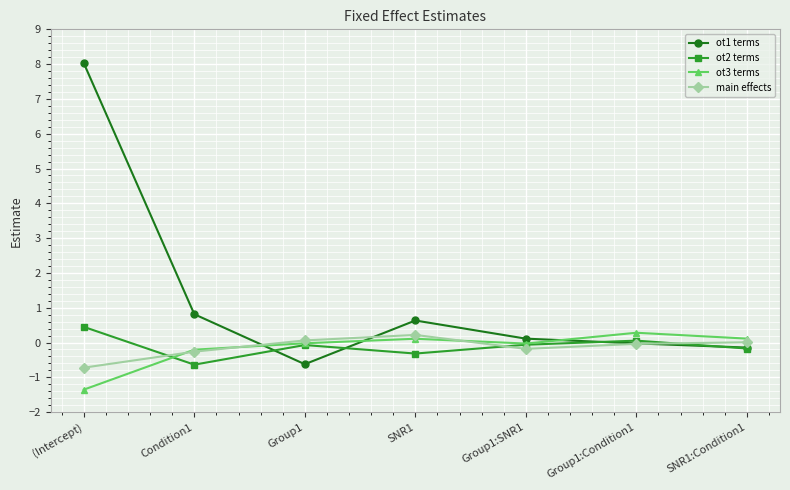

What is the difference between the highest and lowest values at Group1:SNR1?

0.3